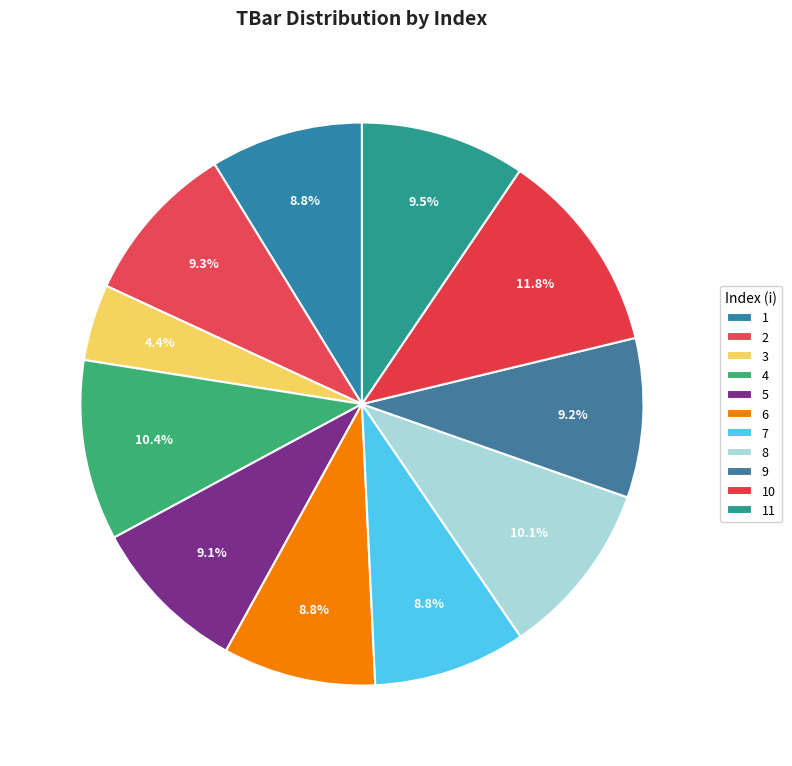

How many slices are in this pie chart?

11